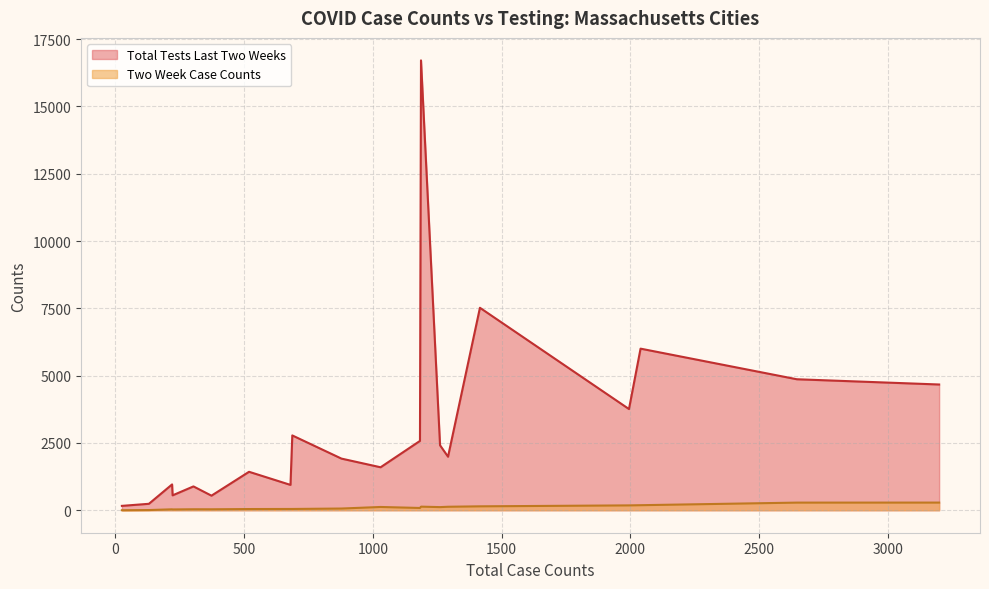

Which series has the largest range (max minus min)?

Total Tests Last Two Weeks